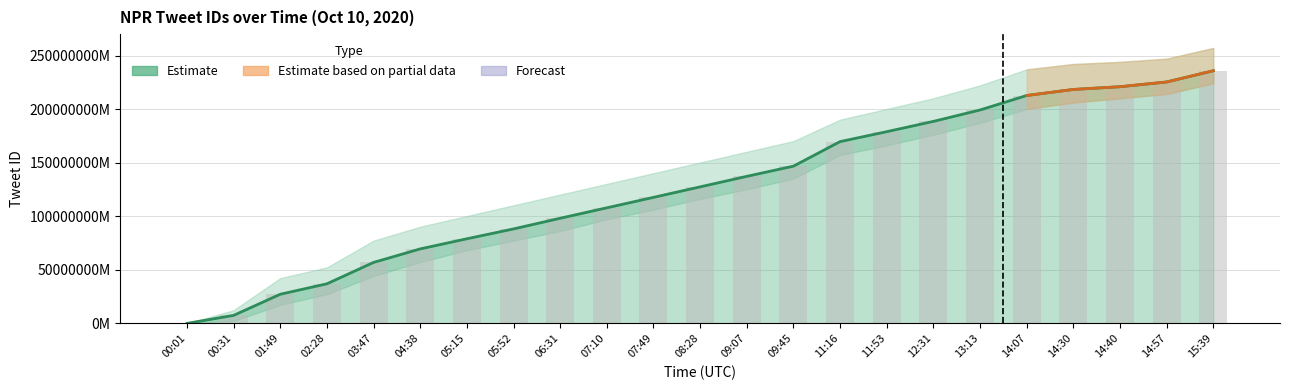

What is the difference between the maximum and minimum values in the Tweet ID (estimate) series?

236013397995512